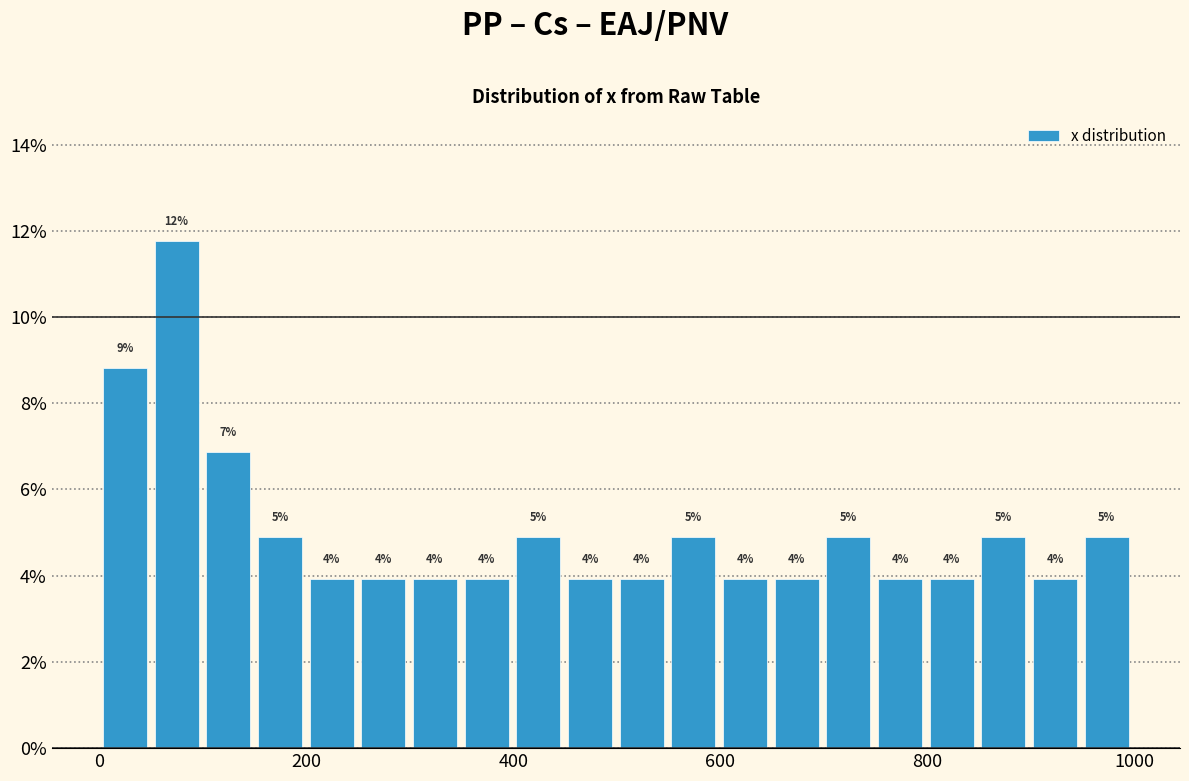

Around what value on the x-axis is the tallest bar? Give the approximate position of its centre, as read against the axis.

80